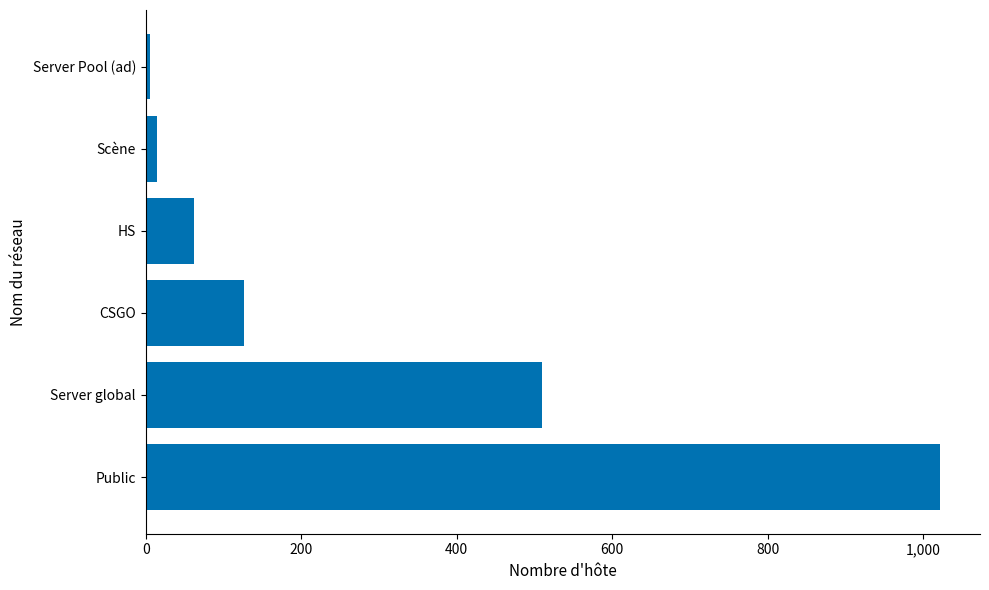

Approximately how many times larger is the value at HS compared to CSGO?

0.5